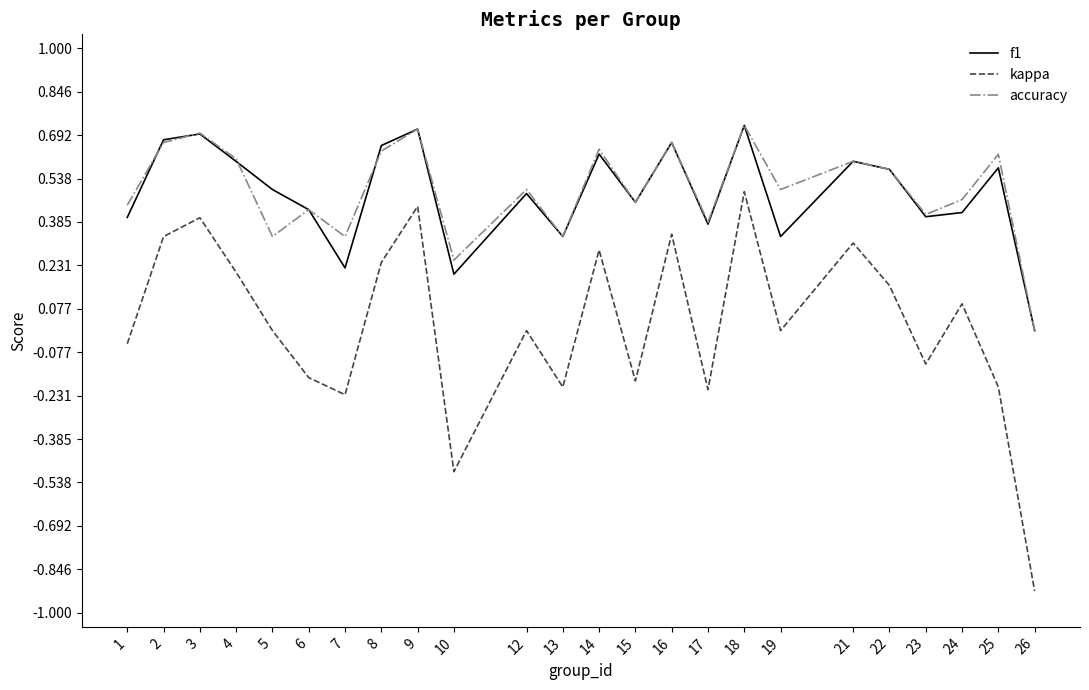

True or false: kappa and accuracy cross at least once.

False